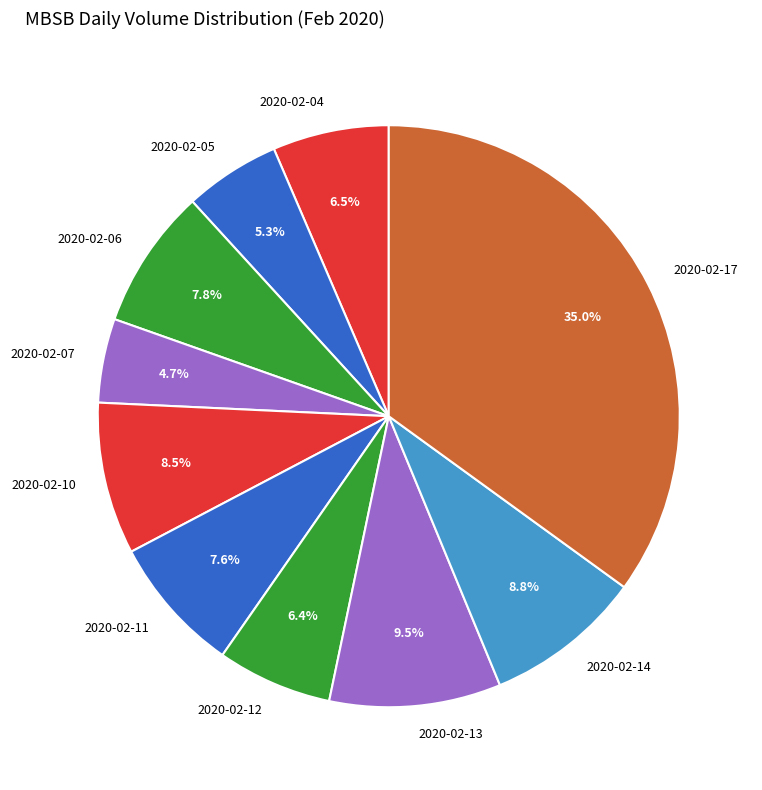

Does 2020-02-05 account for over 50% of the chart?

No